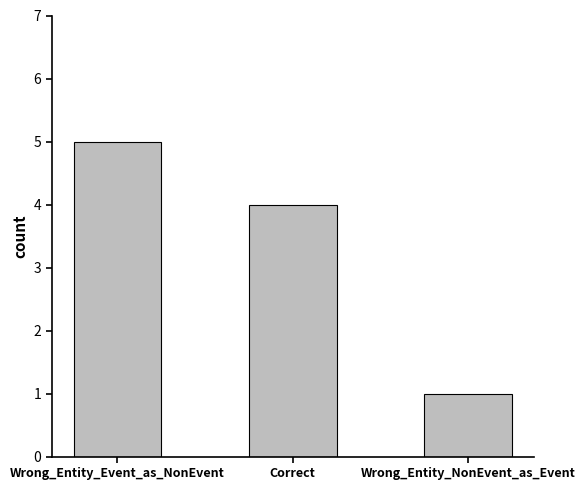

How many distinct data groups are displayed?

1